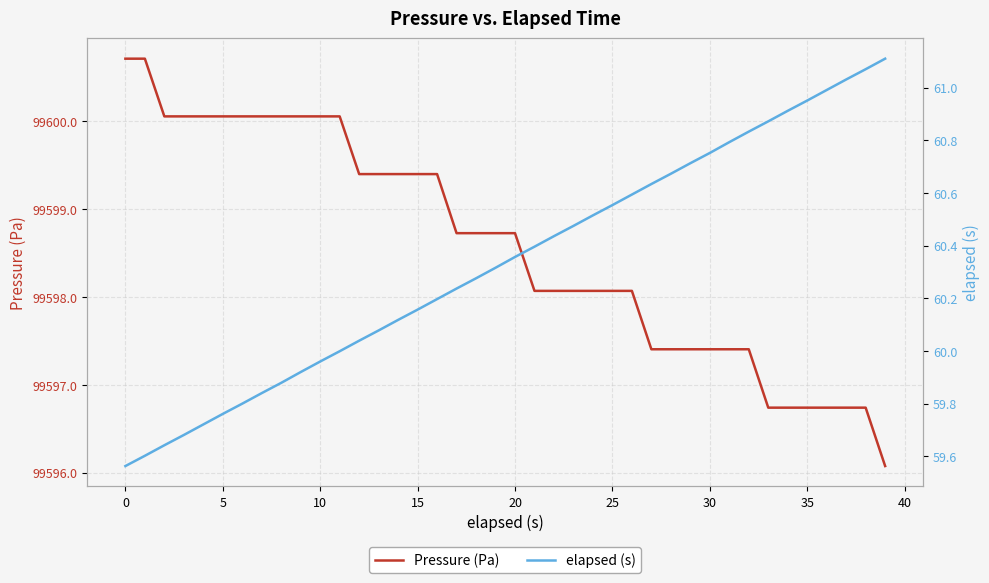

Rank the series by their maximum value, from lowest to highest.

elapsed (s), Pressure (Pa)